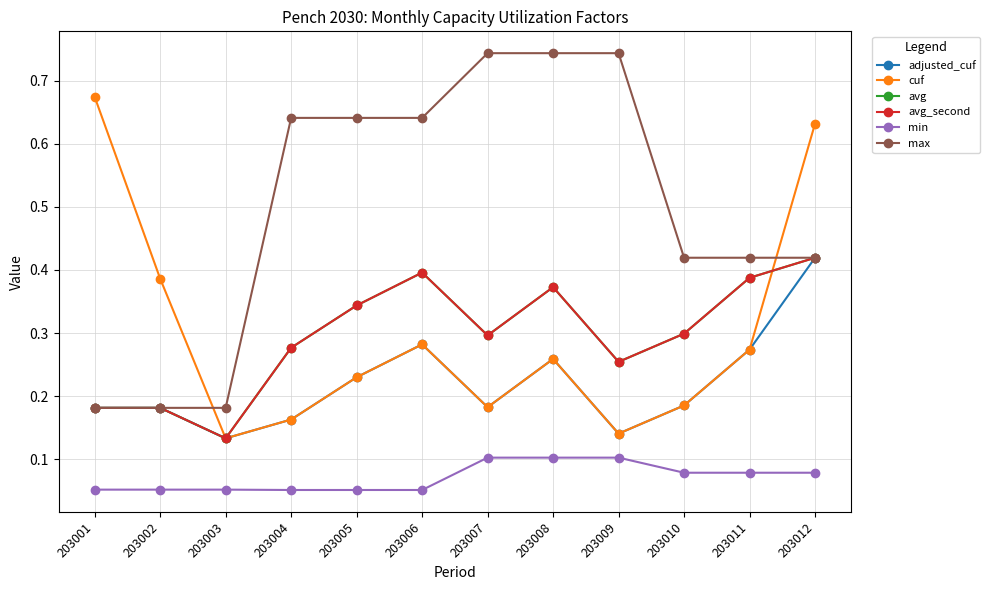

Which has a higher value, 203005 or 203008?

203008